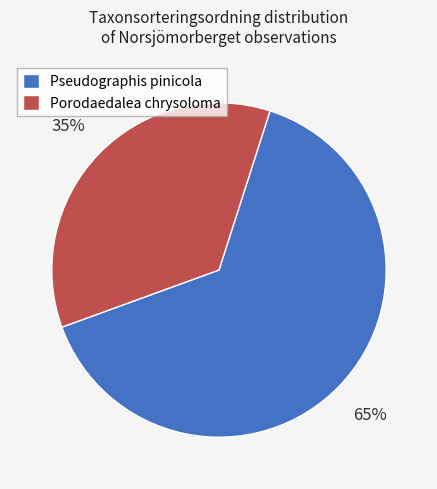

How many slices are in this pie chart?

2